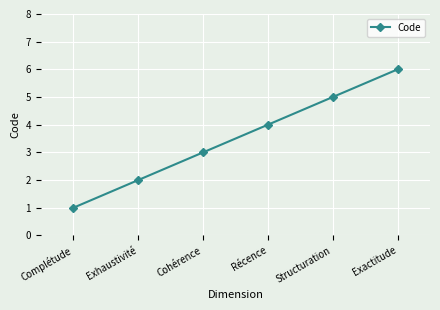

Where is the data nearest to the value 3?

Cohérence